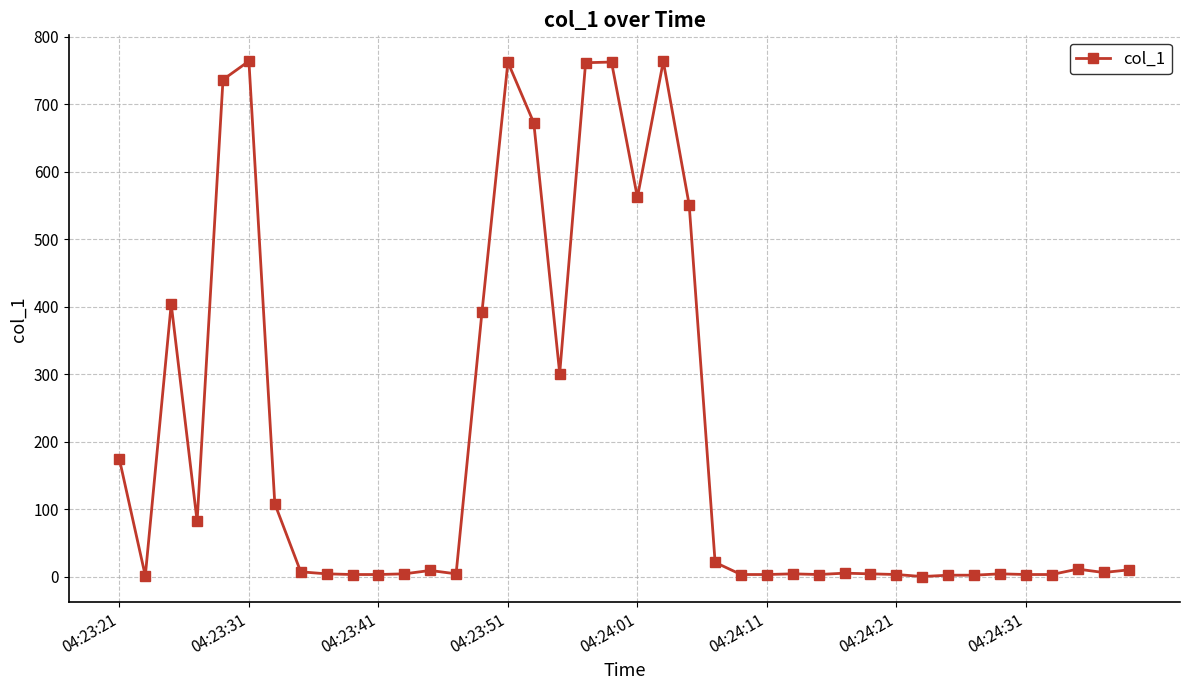

What is the average value?

197.9